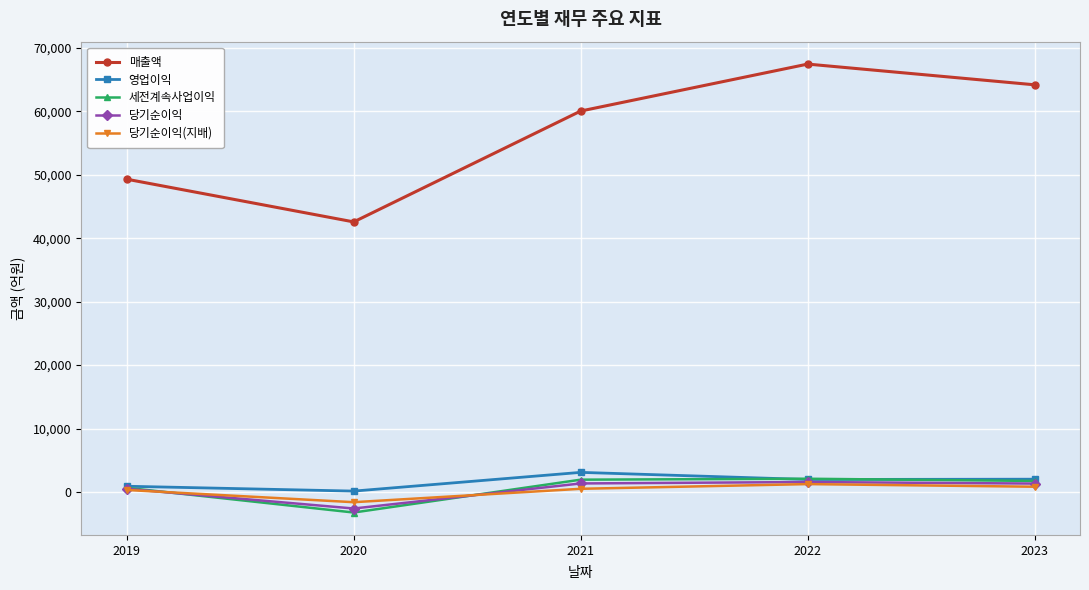

Which series has the widest spread of values?

매출액